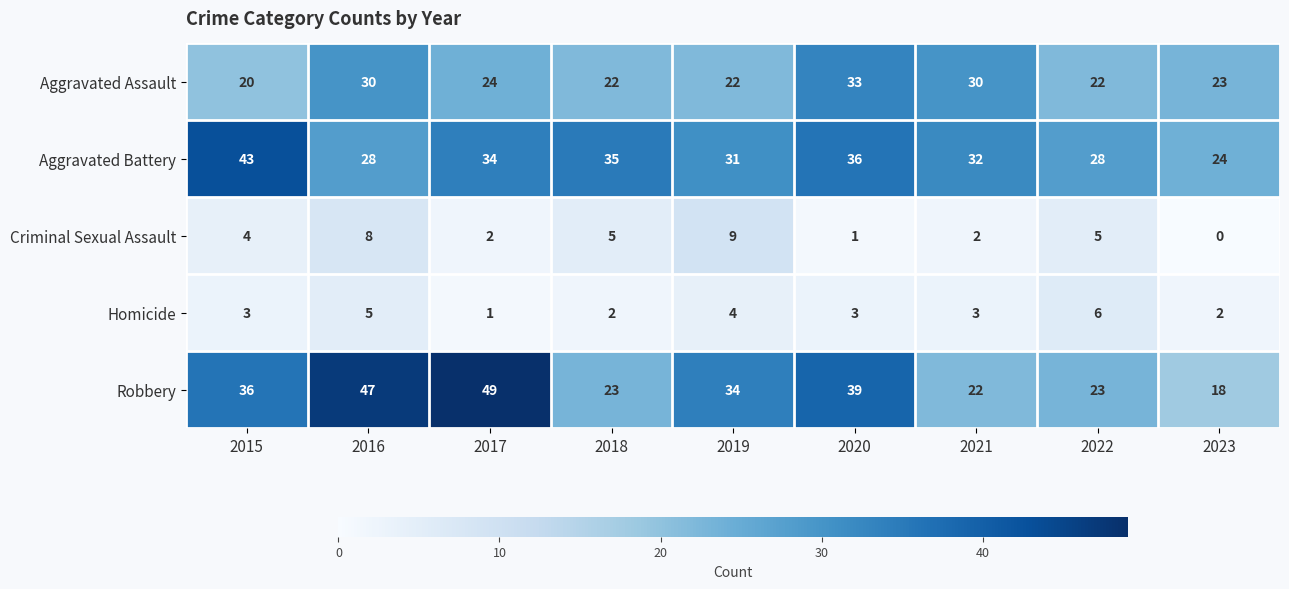

What is the difference between the maximum and minimum values in the Criminal Sexual Assault series?

9